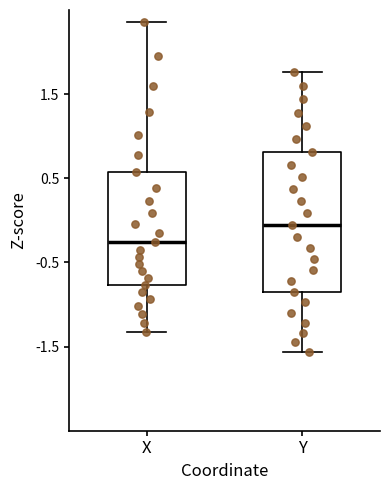

Reading left to right, read every box against the y-axis: the position of its median line, the range the box covers, and the ends of its whiskers. The values are not printed on the chart, so give them approximately, as read against the axis.

X: median -0.3, box -0.8 to 0.6, whiskers -1.3 to 2.4
Y: median -0.1, box -0.8 to 0.8, whiskers -1.6 to 1.8